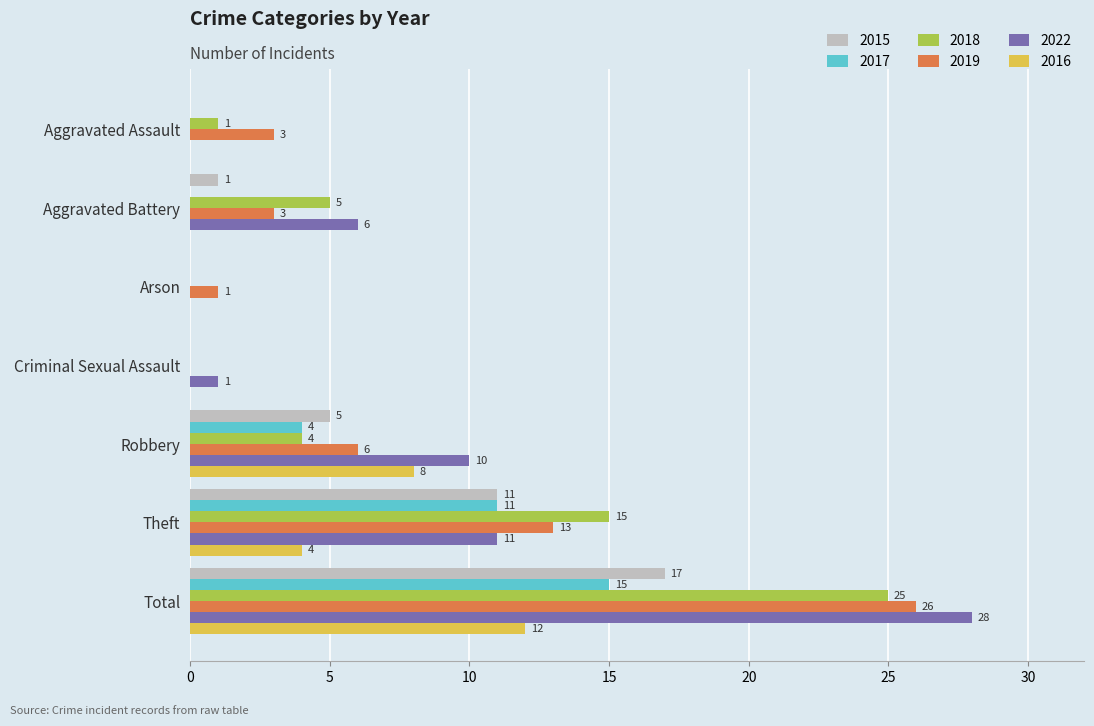

What is the sum of all 2022 values?

56